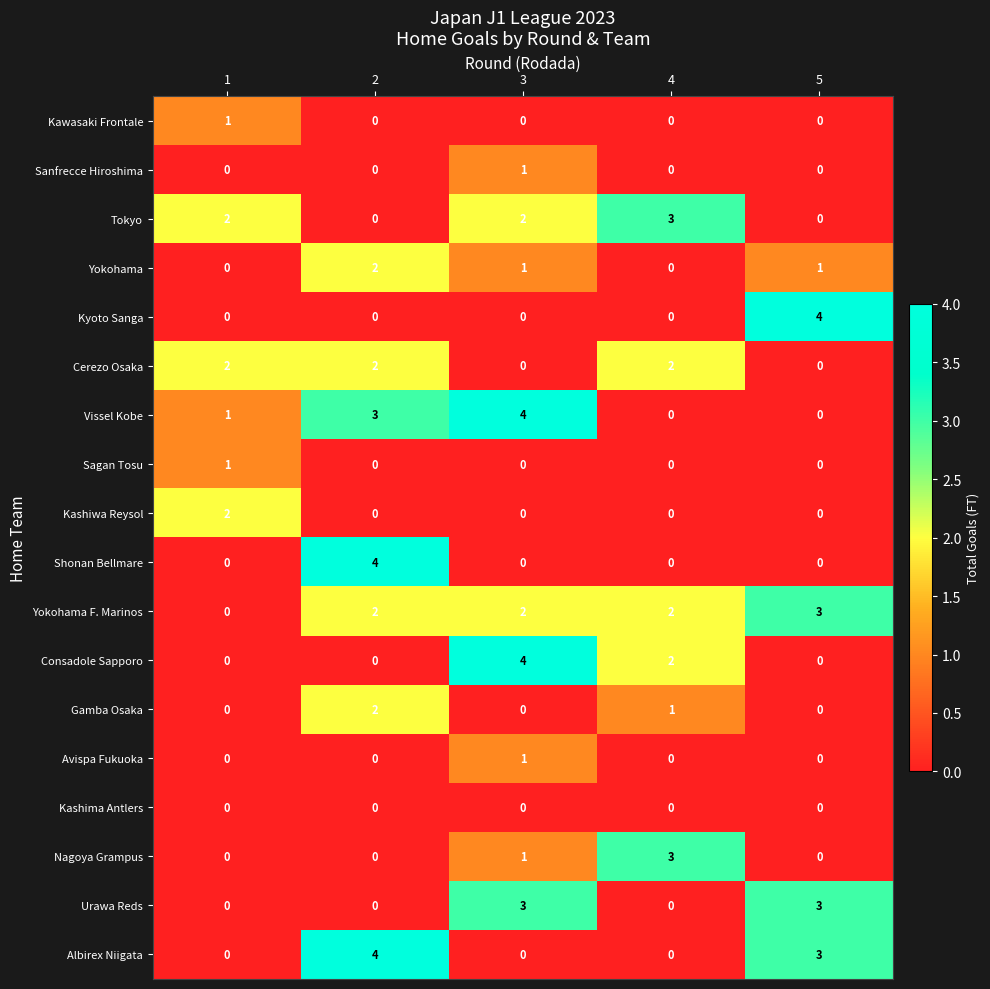

At how many categories does at least one series exceed 1?

5